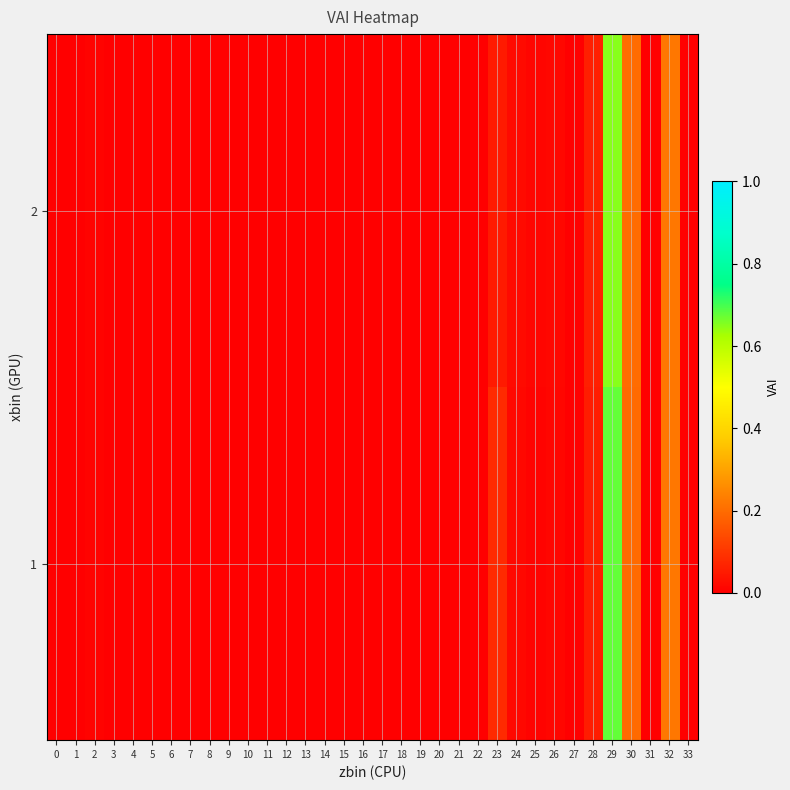

Reading right to left, what are all the values shown in this chart?

1: 33=0.0	32=0.2	31=0.0	30=0.2	29=0.7	28=0.1	27=0.0	26=0.0	25=0.0	24=0.0	23=0.1	22=0.0	21=0.0	20=0.0	19=0.0	18=0.0	17=0.0	16=0.0	15=0.0	14=0.0	13=0.0	12=0.0	11=0.0	10=0.0	9=0.0	8=0.0	7=0.0	6=0.0	5=0.0	4=0.0	3=0.0	2=0.0	1=0.0	0=0.0
2: 33=0.0	32=0.2	31=0.0	30=0.2	29=0.7	28=0.1	27=0.0	26=0.0	25=0.0	24=0.0	23=0.1	22=0.0	21=0.0	20=0.0	19=0.0	18=0.0	17=0.0	16=0.0	15=0.0	14=0.0	13=0.0	12=0.0	11=0.0	10=0.0	9=0.0	8=0.0	7=0.0	6=0.0	5=0.0	4=0.0	3=0.0	2=0.0	1=0.0	0=0.0